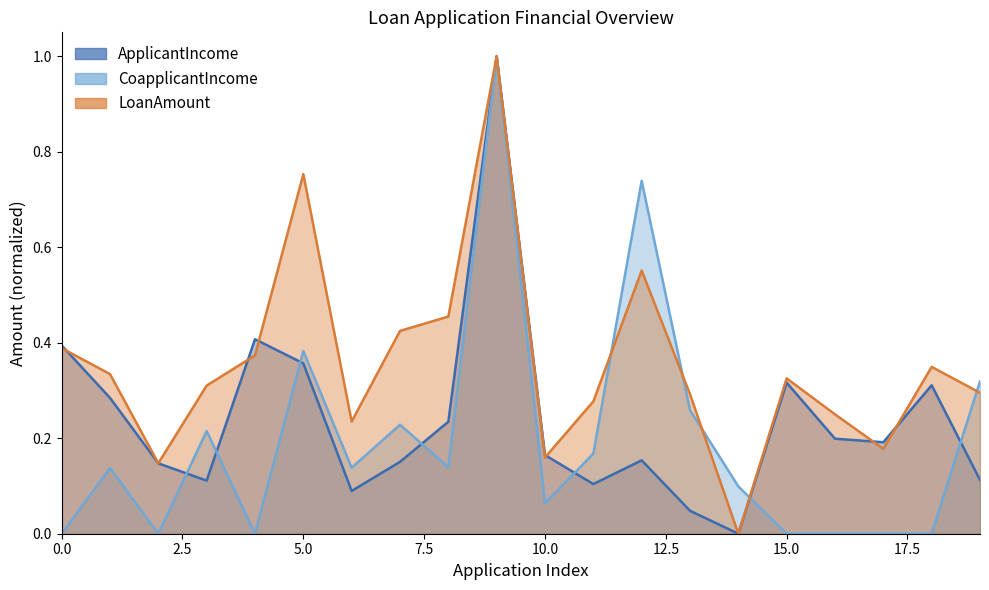

At how many categories does at least one series exceed 0?

20